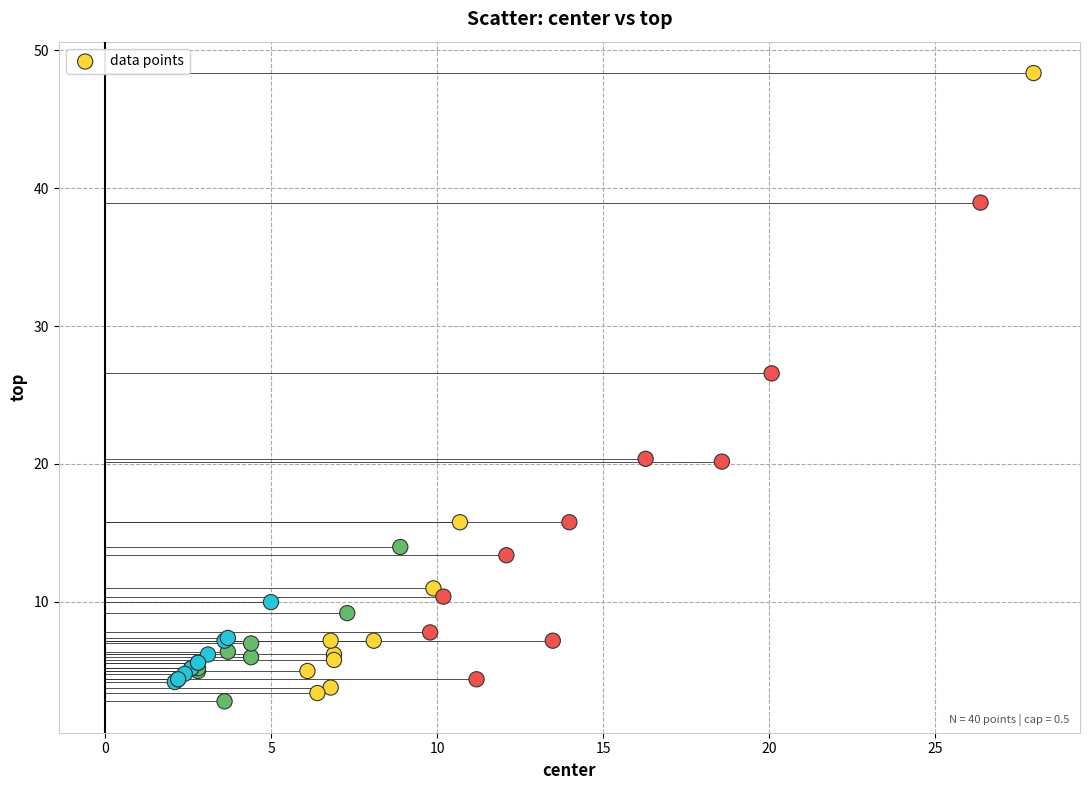

What Y value in the scatter plot is closest to 25?

26.6